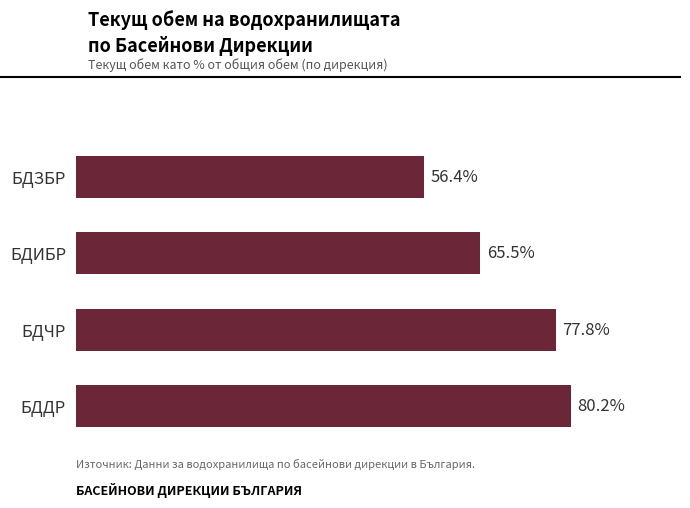

Are the bars grouped side by side (vs. stacked)?

No